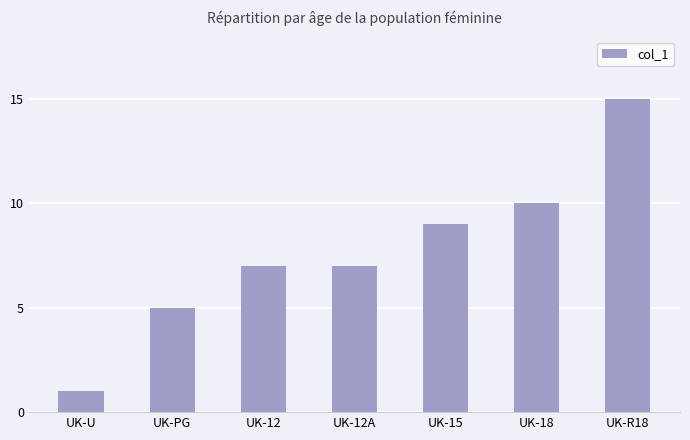

What is the change in value from UK-18 to UK-R18?

+5